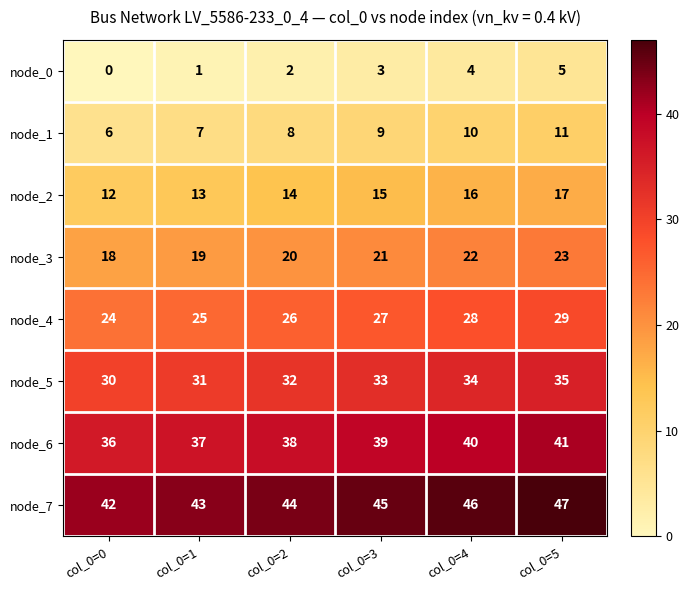

At which label is node_0 closest to 2?

col_0=2